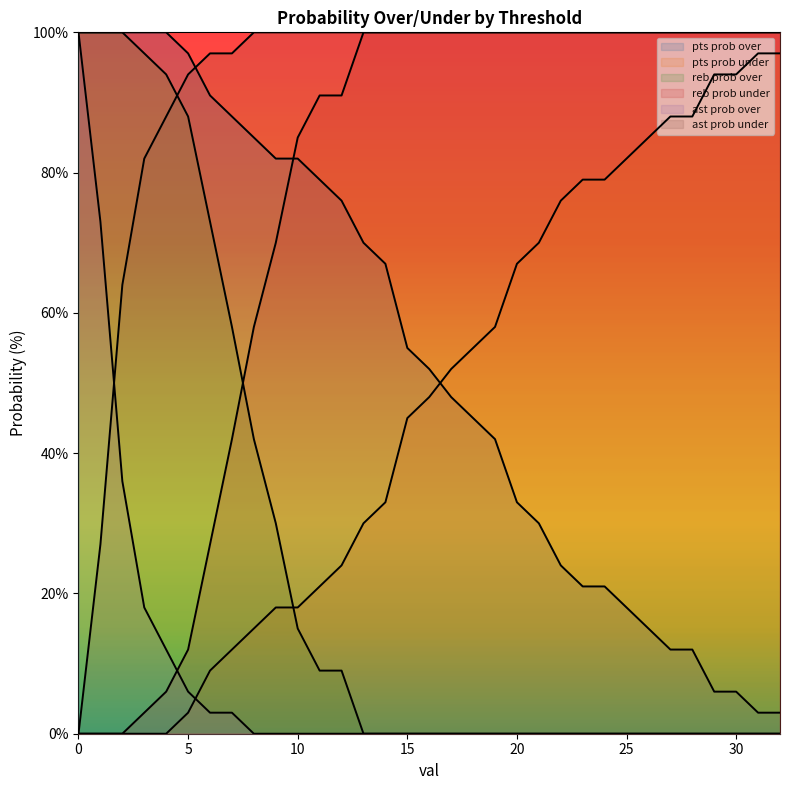

What are all the series names shown in the legend?

pts prob over, pts prob under, reb prob over, reb prob under, ast prob over, ast prob under